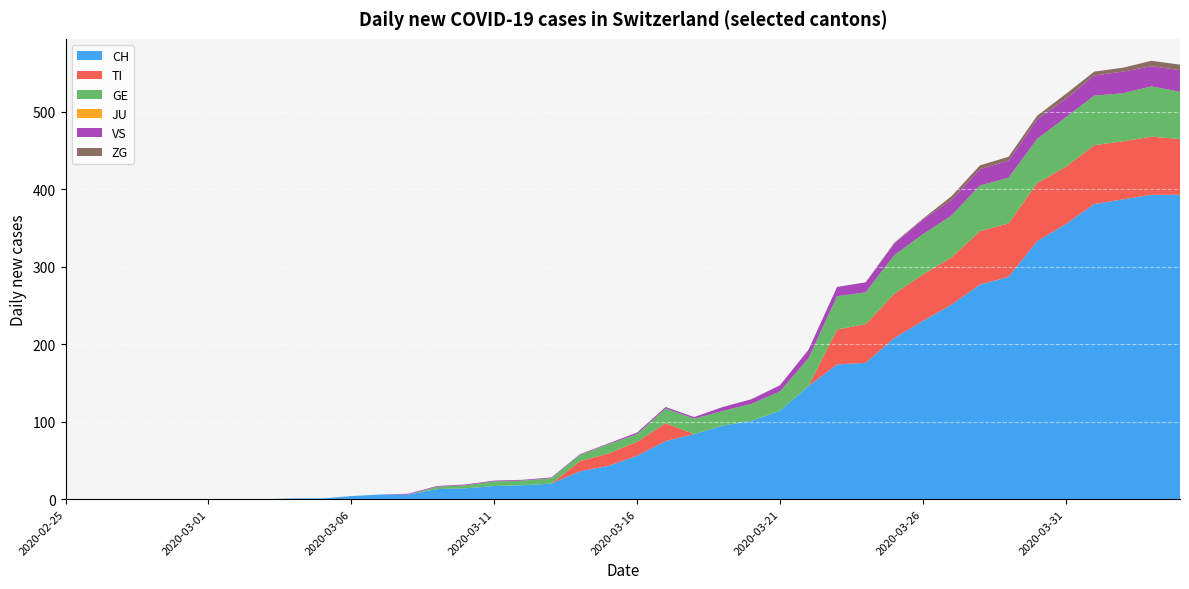

Reading left to right, list all the values displayed in this chart.

CH: 0	0	0	0	0	0	0	0	1	1	4	6	6	13	14	17	18	20	36	43	56	75	84	95	101	114	146	174	176	208	230	251	277	287	333	355	381	387	393	393
TI: 0	0	0	0	0	0	0	0	0	0	0	0	0	0	0	0	0	0	13	16	18	23	0	0	0	0	0	45	50	57	60	61	69	69	75	74	76	75	75	72
GE: 0	0	0	0	0	0	0	0	0	0	0	0	0	3	4	6	6	7	8	12	10	19	20	19	22	25	36	43	41	50	52	54	59	59	57	64	64	62	65	61
JU: 0	0	0	0	0	0	0	0	0	0	0	0	0	0	0	0	0	0	0	0	0	0	0	0	0	0	0	0	0	0	0	0	0	0	0	0	0	0	0	0
VS: 0	0	0	0	0	0	0	0	0	0	0	0	1	1	1	1	1	1	1	1	2	2	2	5	6	8	11	12	13	15	19	20	21	22	25	24	26	28	26	28
ZG: 0	0	0	0	0	0	0	0	0	0	0	0	0	0	0	0	0	0	0	0	0	0	0	0	0	0	0	0	0	1	1	5	5	5	5	6	5	5	7	7